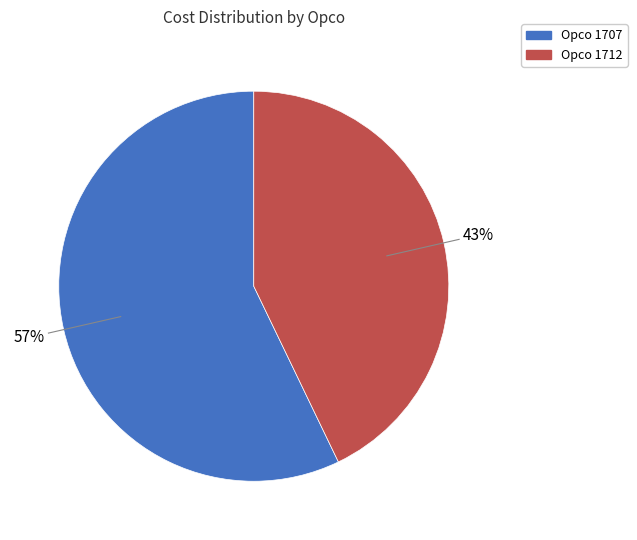

Does any single category account for the majority?

Yes